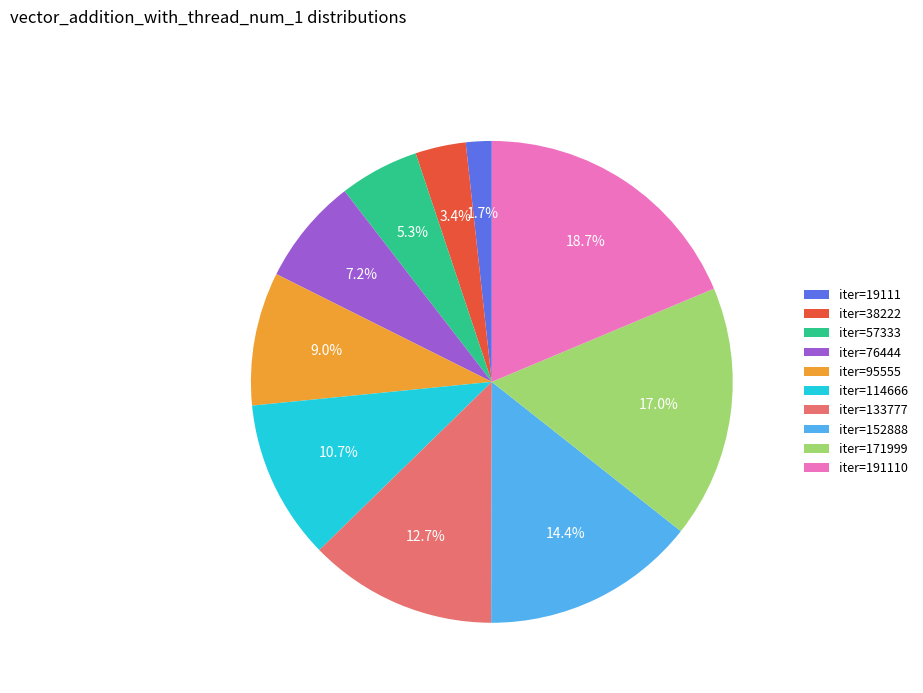

Which slice is the smallest?

iter=19111